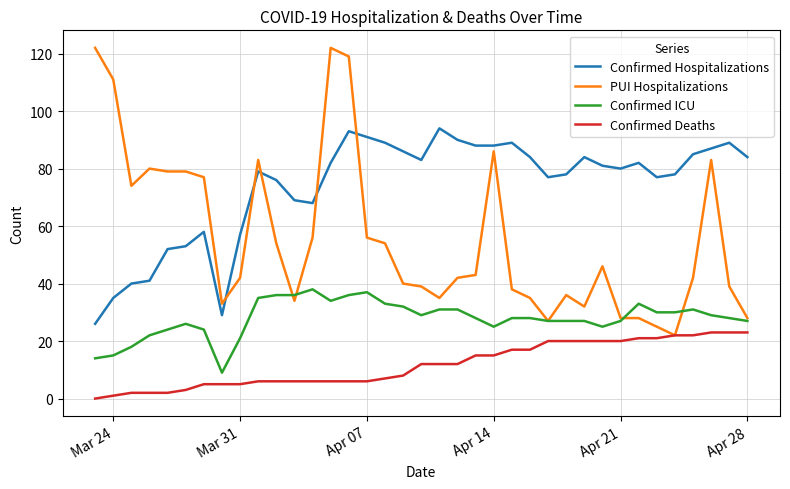

List the series in order of their peak value, highest first.

PUI Hospitalizations, Confirmed Hospitalizations, Confirmed ICU, Confirmed Deaths